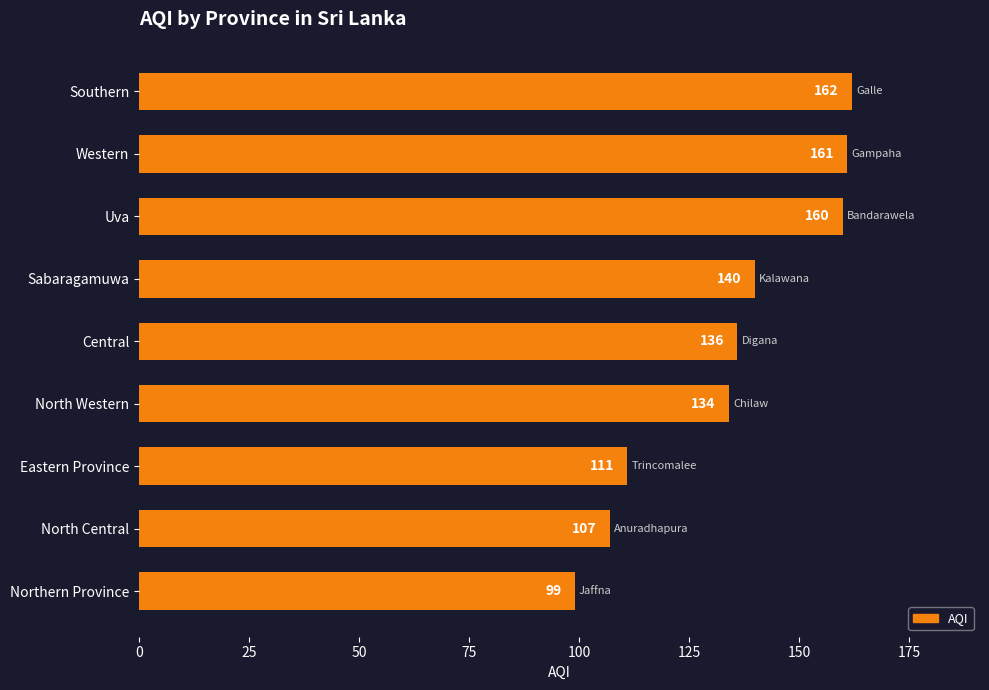

Is it true that the value at Eastern Province is 77?

False